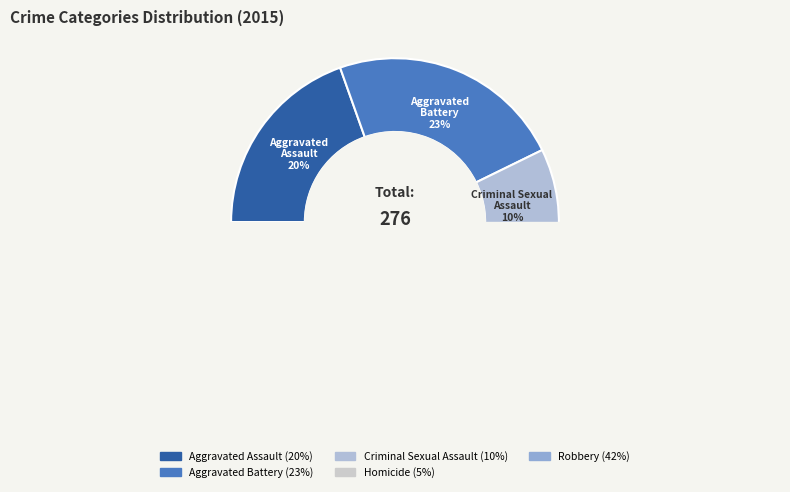

What is the change in value from Aggravated Assault to Aggravated Battery?

+10